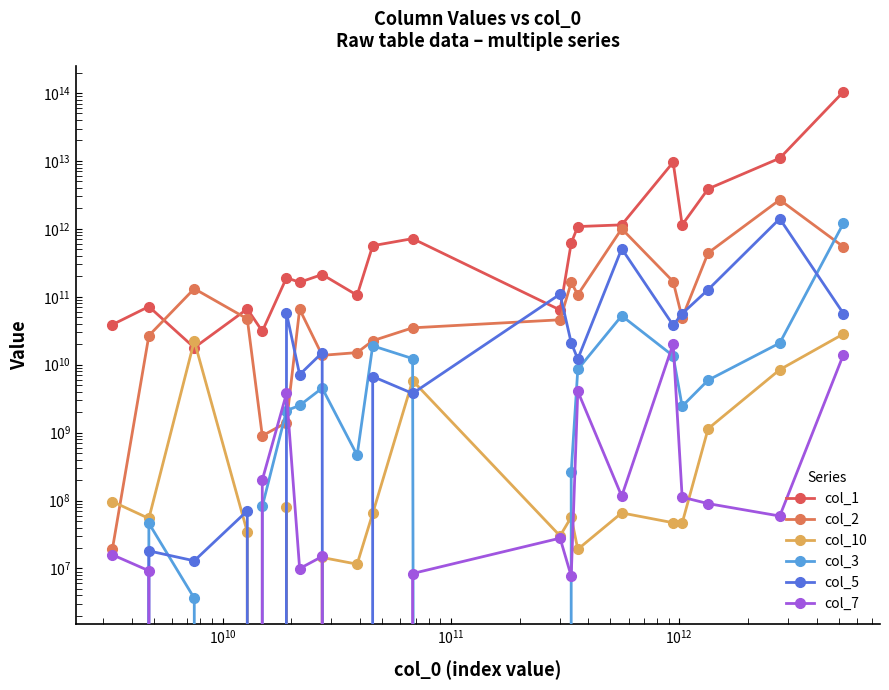

Reading left to right, list all the values displayed in this chart.

col_1: 38935765728	71686632379	17809998709	66166854400	31024861898	190347628921	163416439417	212552495722	105163465196	564357221973	717434204579	63841912113	617572833015	1079999133499	1144097049853	9564884636951	1143657027960	3878426587929	10964122088356	104284516919446
col_2: 19613911	26779154186	131464950919	47242822309	897676205	1407076302	65553113247	13719643417	15060834919	22512904084	34872592383	45790982836	162467255877	107130481138	1002762048993	167460650578	48935025155	442062638602	2675952237383	543063966897
col_10: 96397478	54393326	22397241940	34341257	0	80176095	0	14485630	11554726	64396583	5828255119	30098025	56986946	19118047	65679653	47053079	46407136	1141016164	8438933483	28337352174
col_3: 0	46221306	3643543	0	81989987	2110002771	2509322566	4521861573	464900000	18941029057	12288482618	0	261253967	8508780664	52470041132	13465526414	2442720794	5915599552	20809519283	1207914601395
col_5: 0	18112362	12943383	70455595	0	57337780342	7139386323	14986400335	0	6691416086	3771971076	109220902164	20973161737	12099703245	509907557337	38110402587	56375357915	127368402432	1409534179879	56535363569
col_7: 15864444	9237956	0	0	200637806	3771629995	9951228	14999624	0	0	8414654	27901017	7700307	4059283303	115677527	20273391831	112023285	89998769	59094826	14089971300